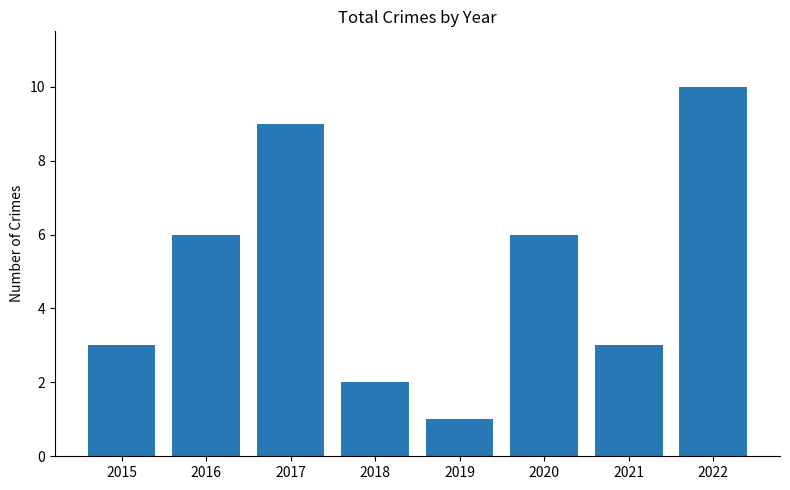

What is the value of the 8th bar from the left?

10